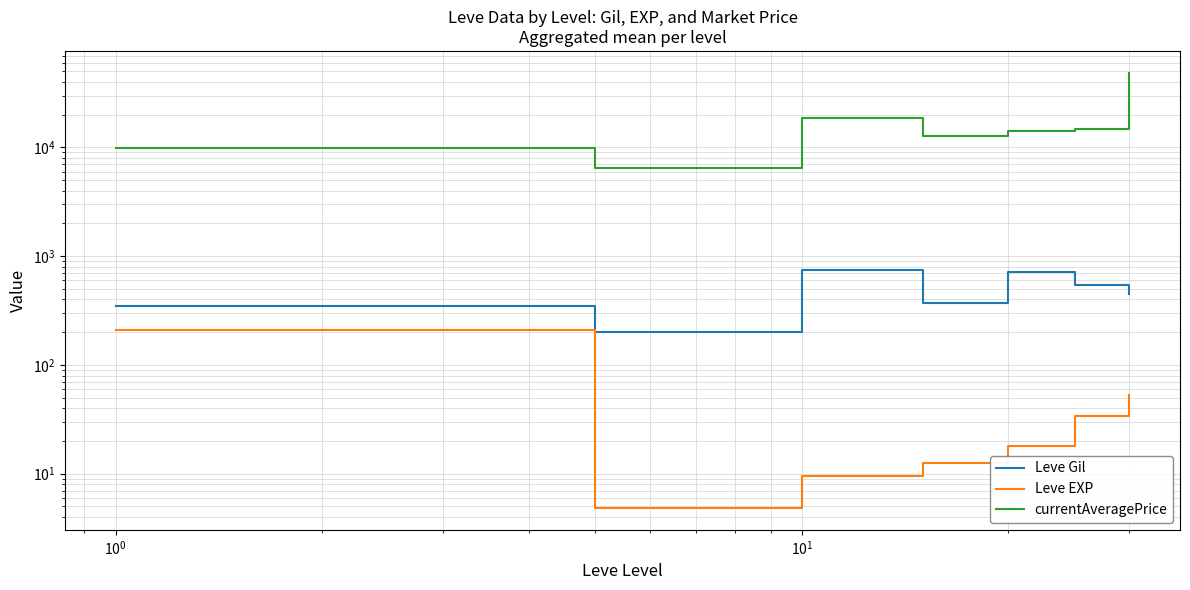

What are all the series names shown in the legend?

Leve Gil, Leve EXP, currentAveragePrice